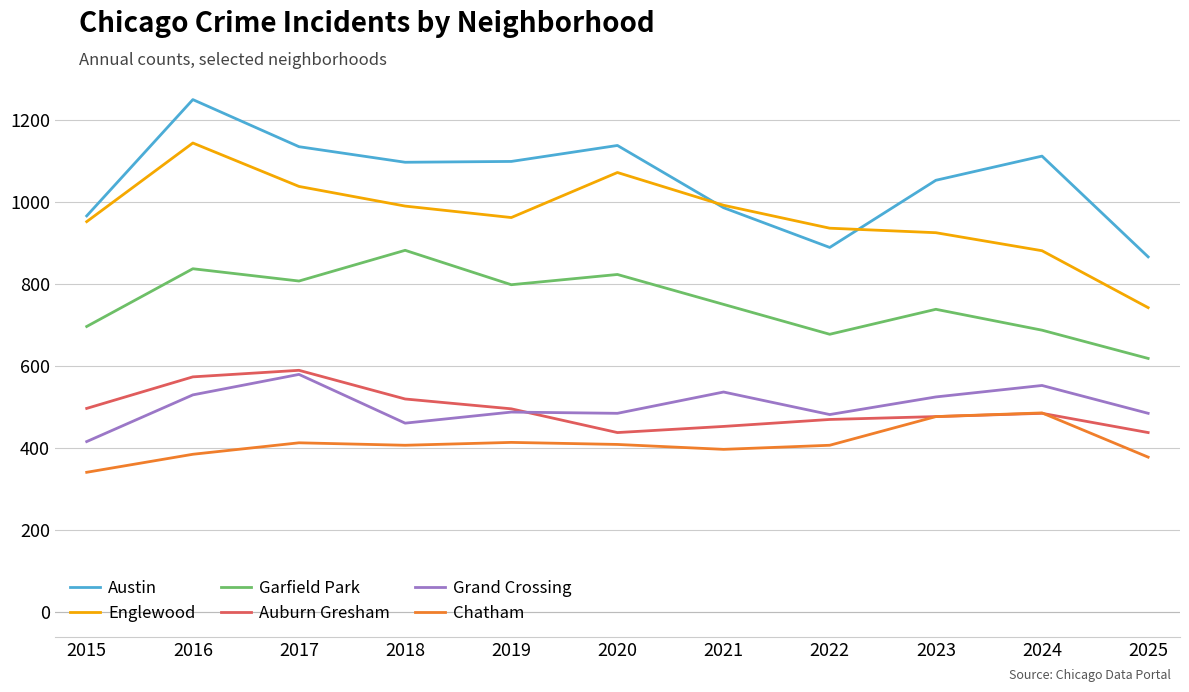

The value of Auburn Gresham at 2019 is 495. True or false?

True